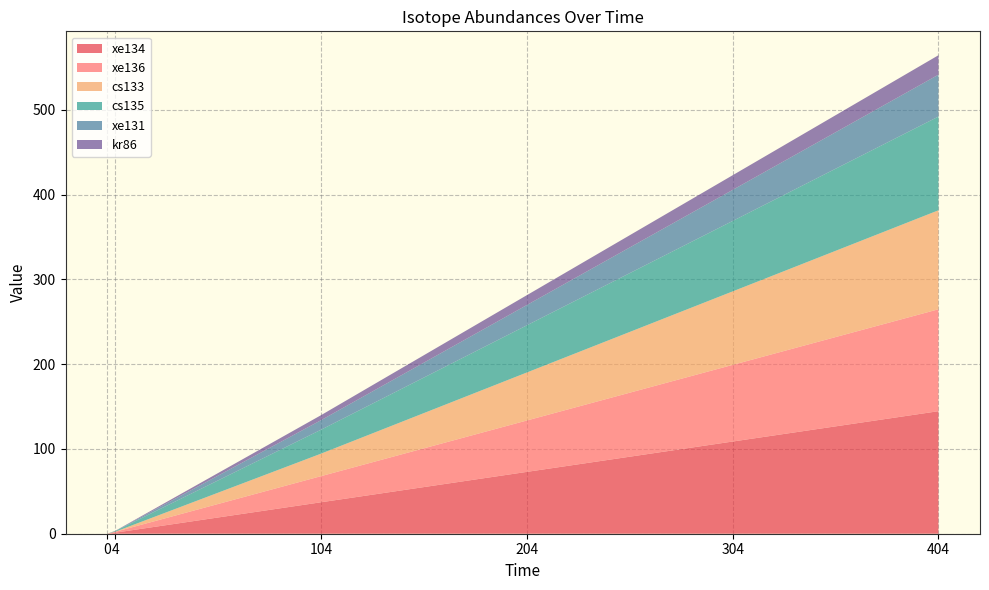

Reading left to right, transcribe all the data shown in this chart.

xe134: 0.0	1.3	37.1	73.0	108.7	144.5
xe136: 0.0	1.0	30.8	60.6	90.4	120.2
cs133: 0.0	0.1	26.5	56.6	86.7	116.7
cs135: 0.0	0.8	28.2	55.7	83.1	110.6
xe131: 0.0	0.1	11.2	23.9	36.7	49.4
kr86: 0.0	0.2	5.9	11.6	17.3	22.9